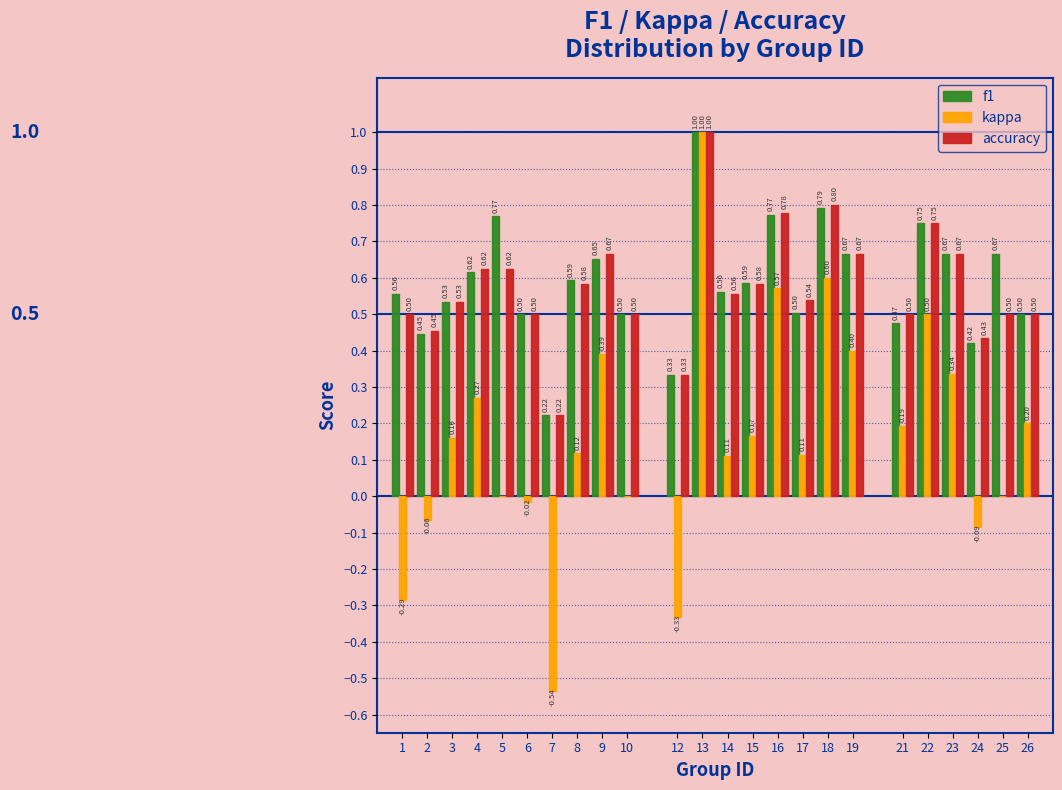

What is the sum of all kappa values?

3.8